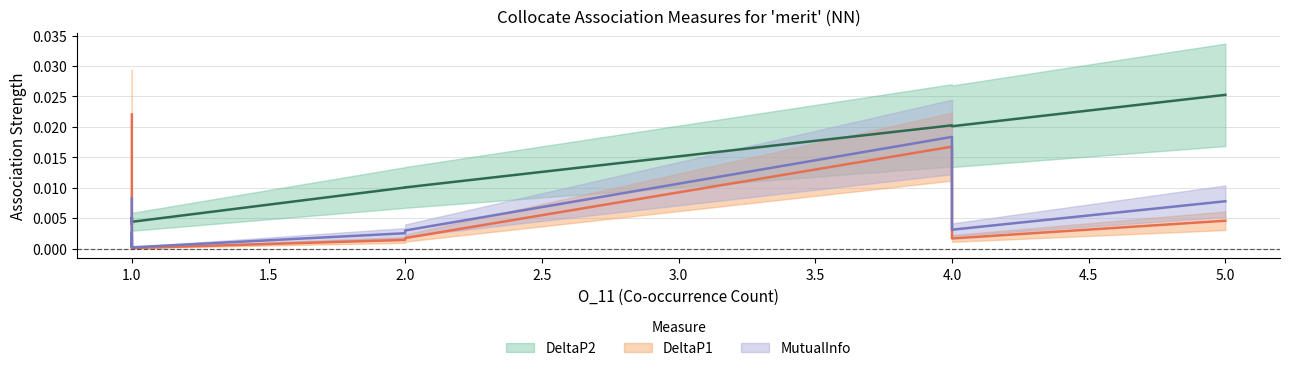

Which series has the largest total across all categories?

DeltaP2